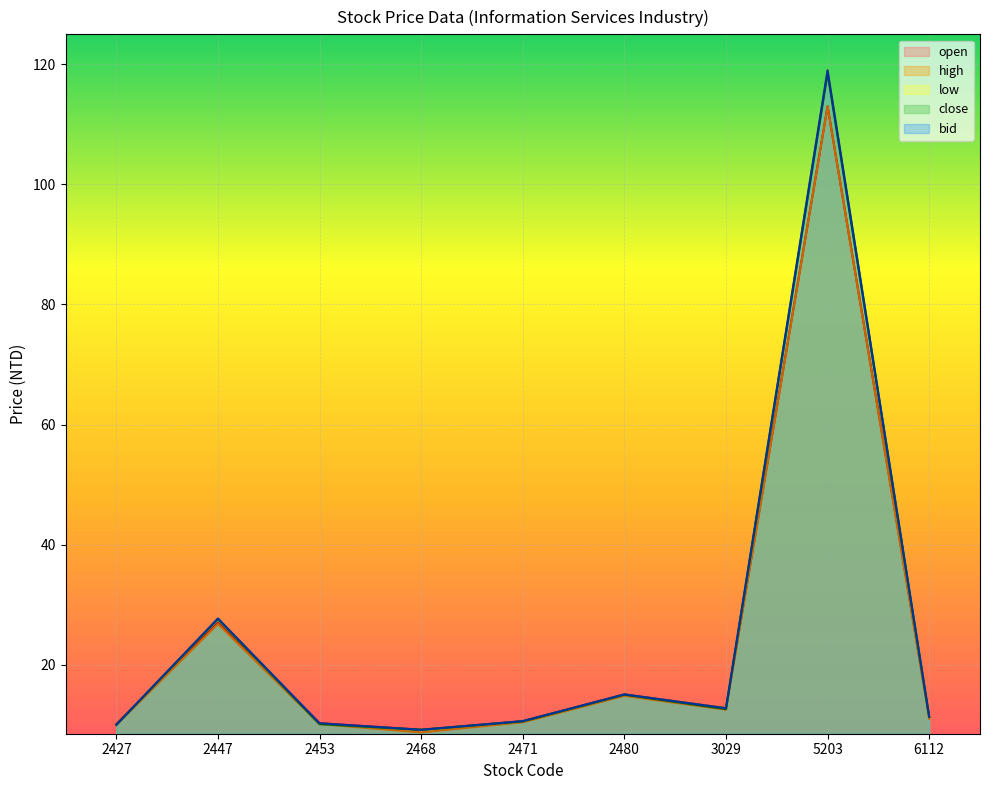

Read the low value at 2471.

10.6